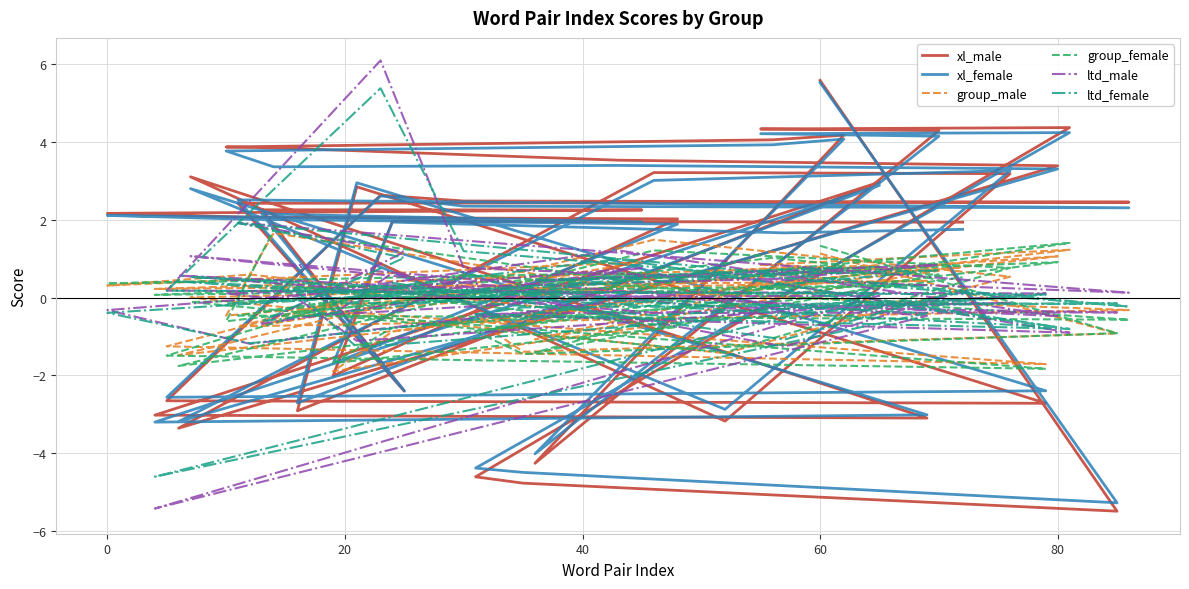

Count the number of categories in the chart.

40